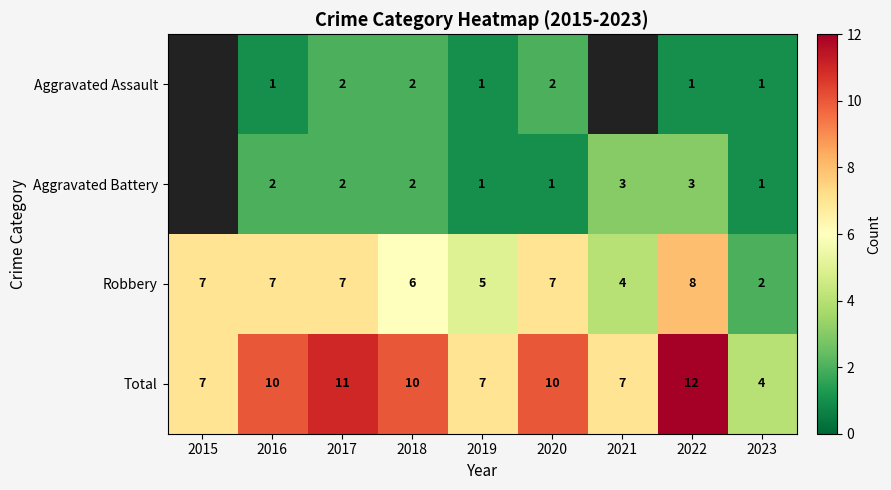

Is the value of Aggravated Assault at 2023 greater than the value of Total at 2020?

No